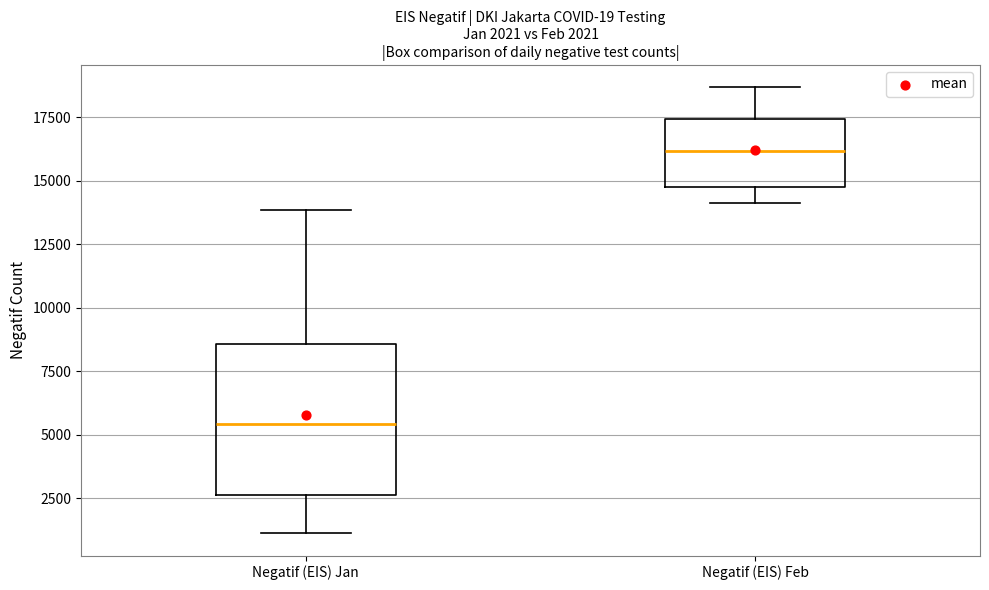

Comparing the boxes themselves (not the whiskers), which one is the tallest?

Negatif (EIS) Jan